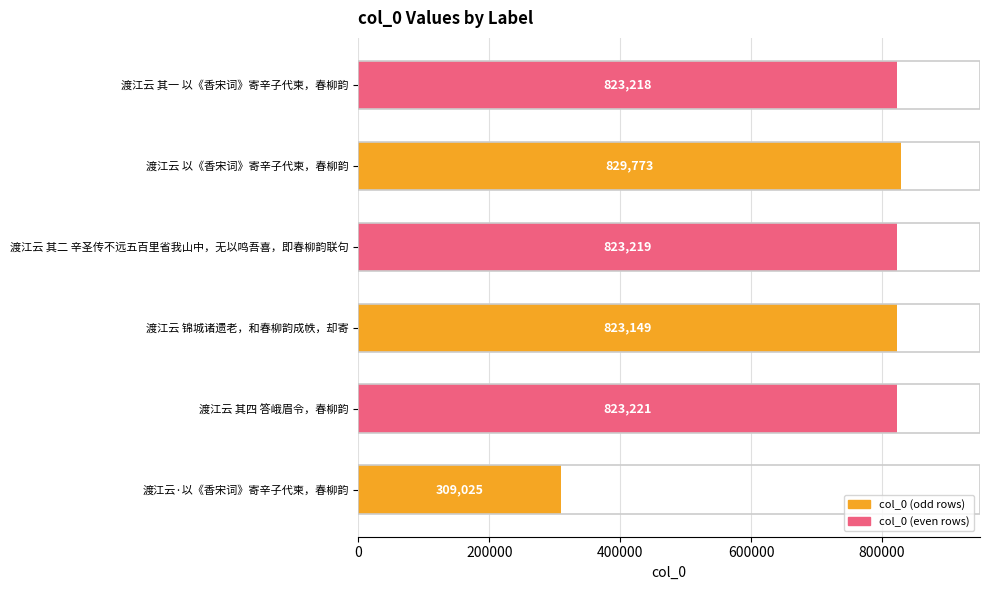

The chart shows a value of 1389460 at 渡江云 其一 以《香宋词》寄辛子代柬，春柳韵. True or false?

False